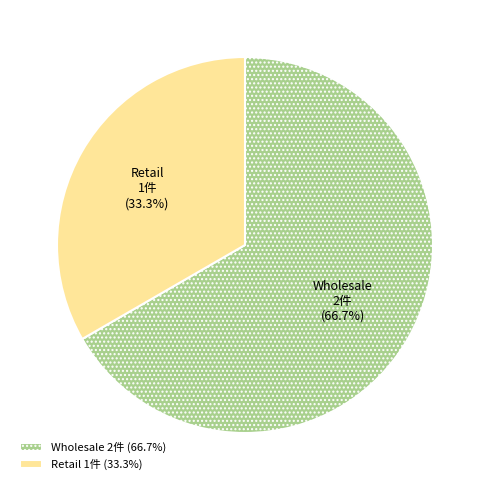

Is Retail the majority of the pie?

No